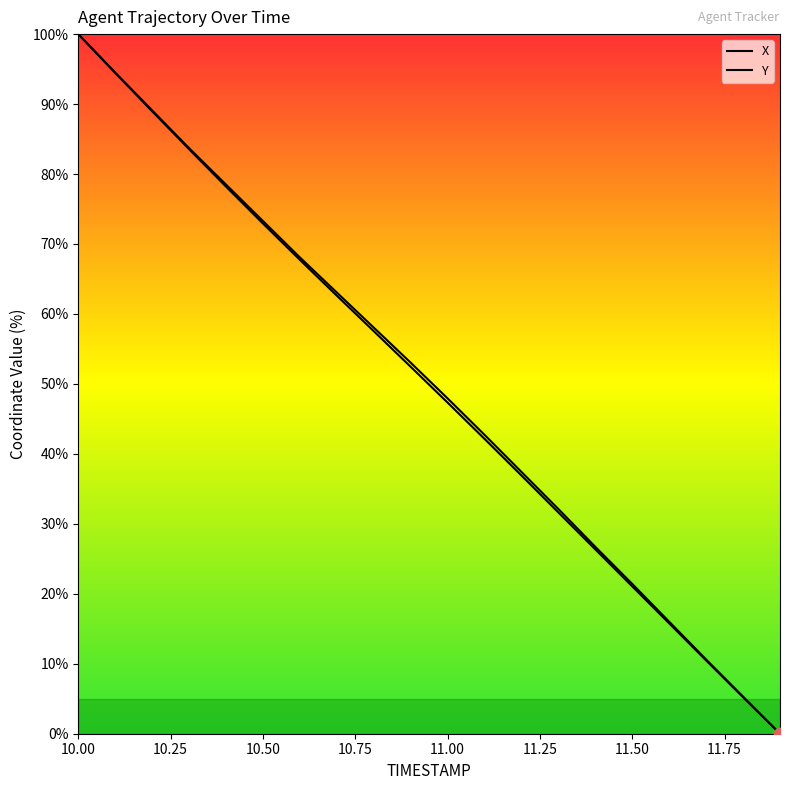

What are all the series names shown in the legend?

X, Y